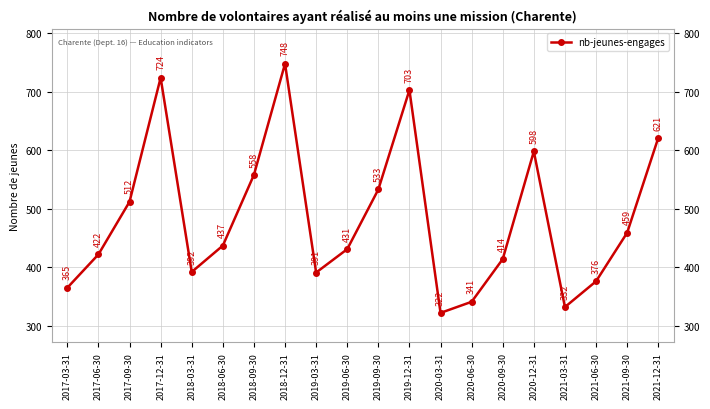

What is the sum of the values at 2017-03-31 and 2019-12-31?

1068